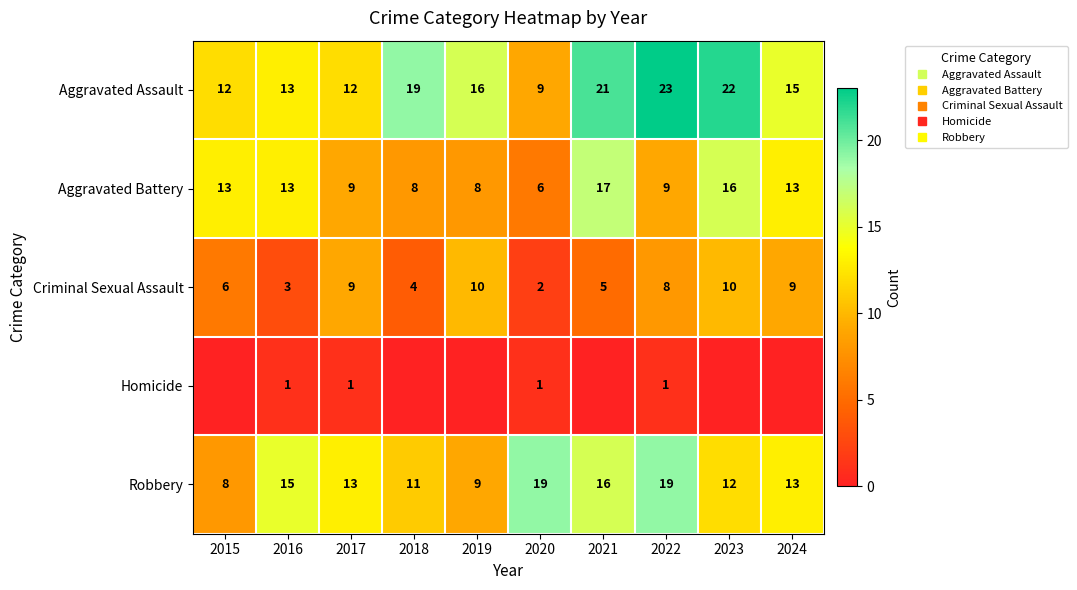

Which series has the largest total across all categories?

Aggravated Assault